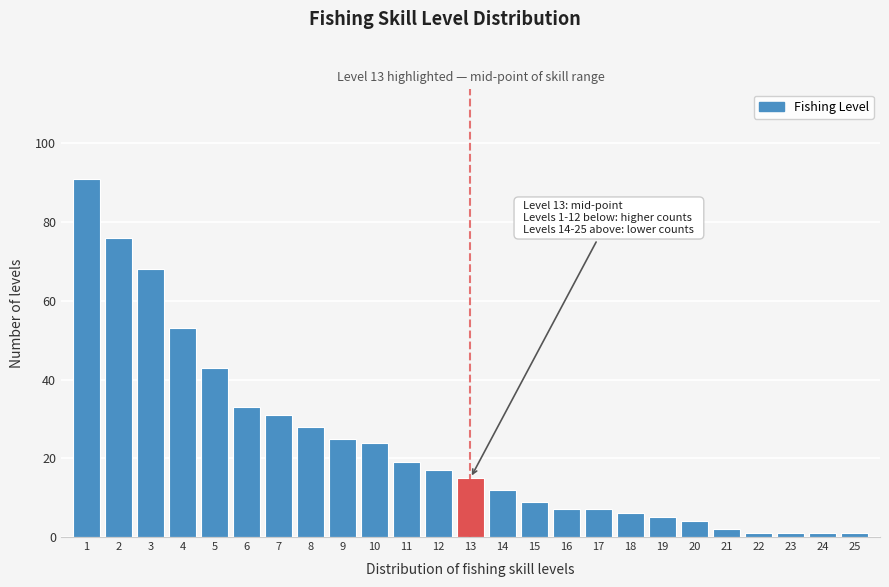

Reading left to right, extract all data points from this chart.

91	76	68	53	43	33	31	28	25	24	19	17	15	12	9	7	7	6	5	4	2	1	1	1	1